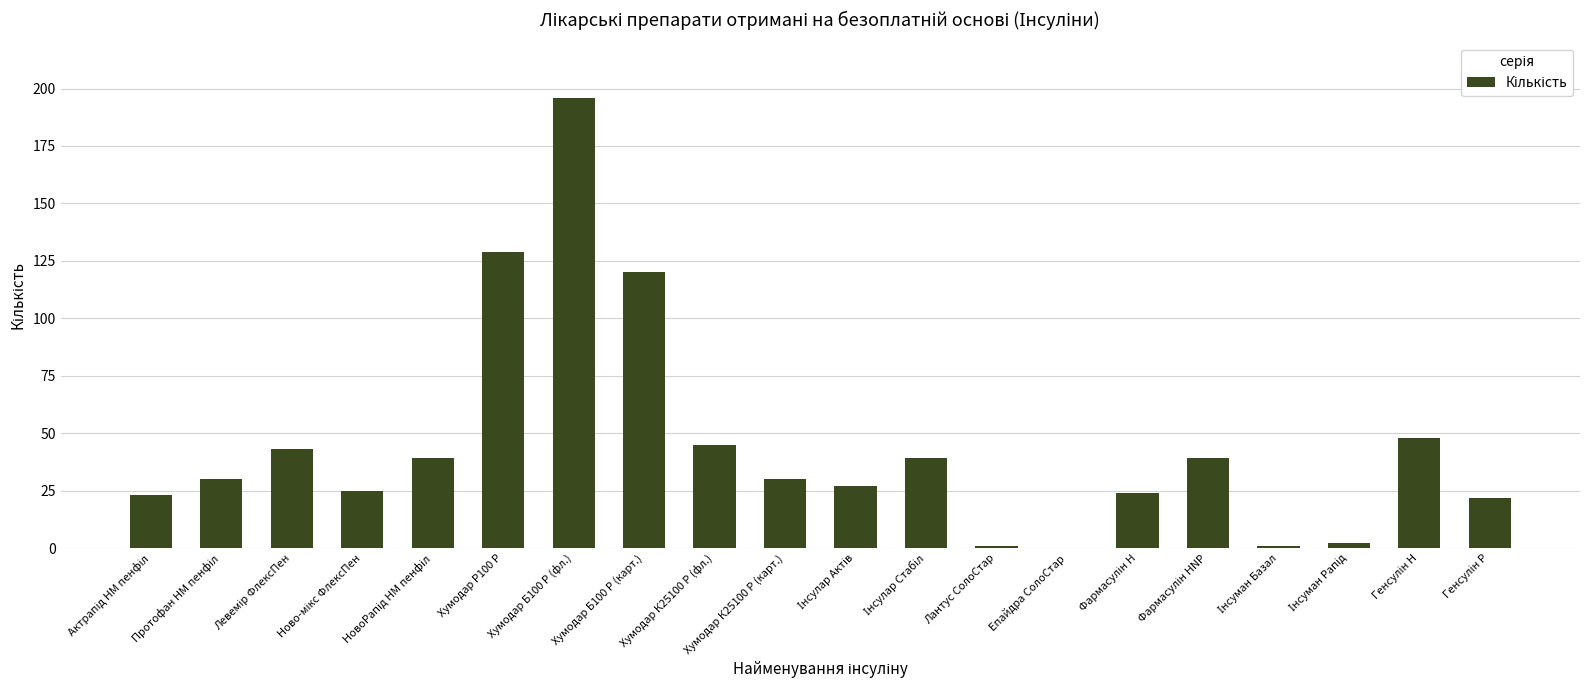

What is the maximum value shown in the chart?

196